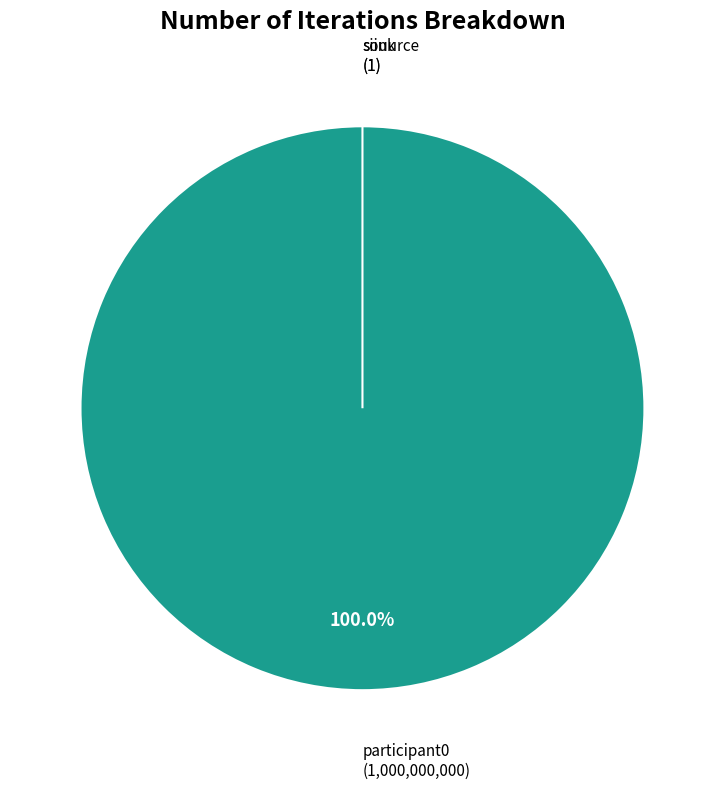

Between souurce and participant0, which is larger?

participant0